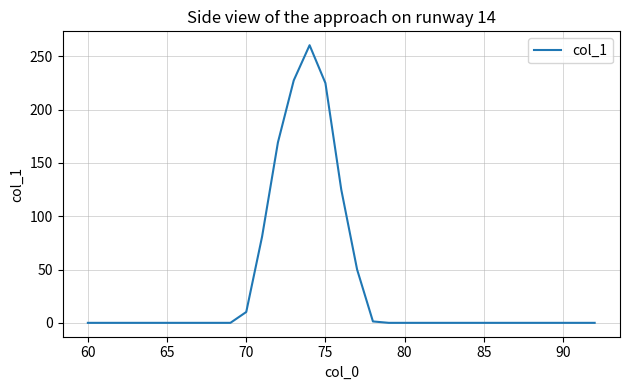

True or false: the data shows -86.3 at 80.

False